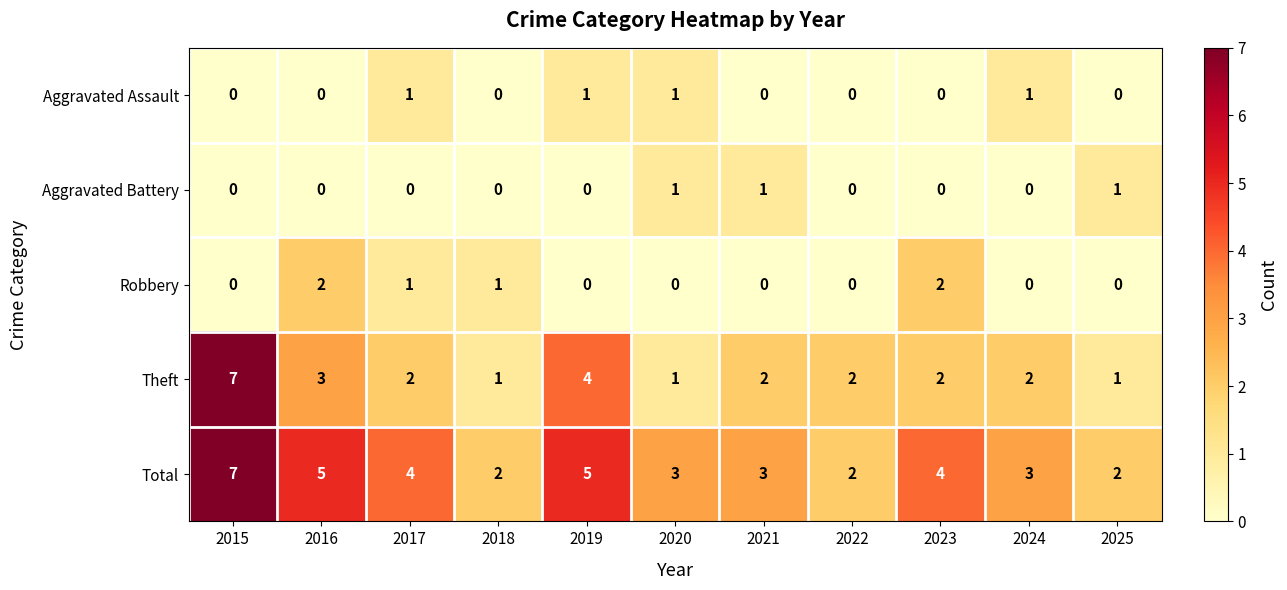

Which label corresponds to the largest value in the chart?

2015